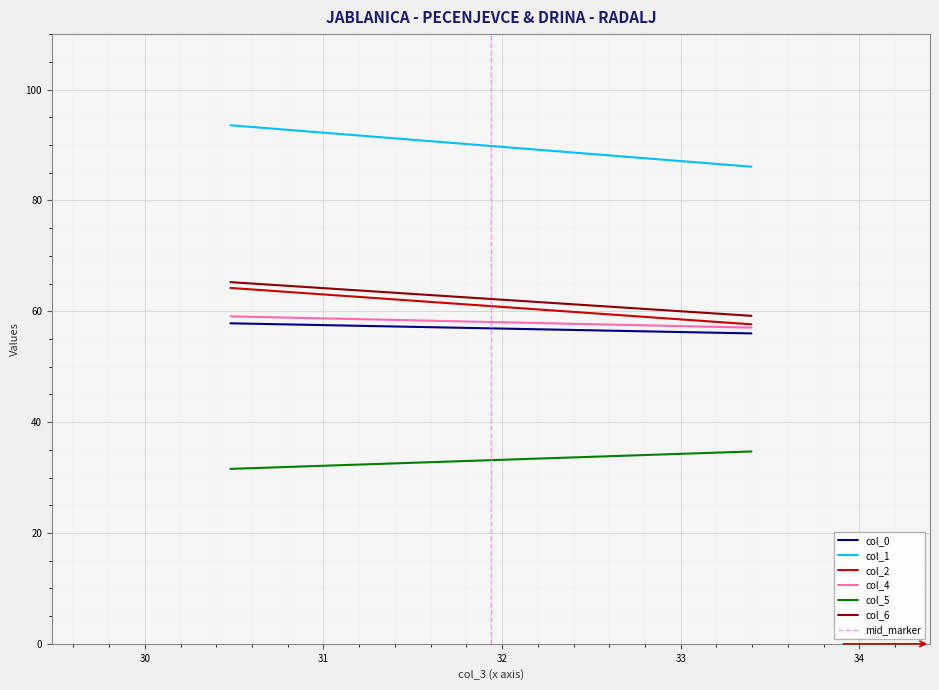

At Row 1, list the series in order from smallest to largest.

col_5, col_0, col_4, col_2, col_6, col_1